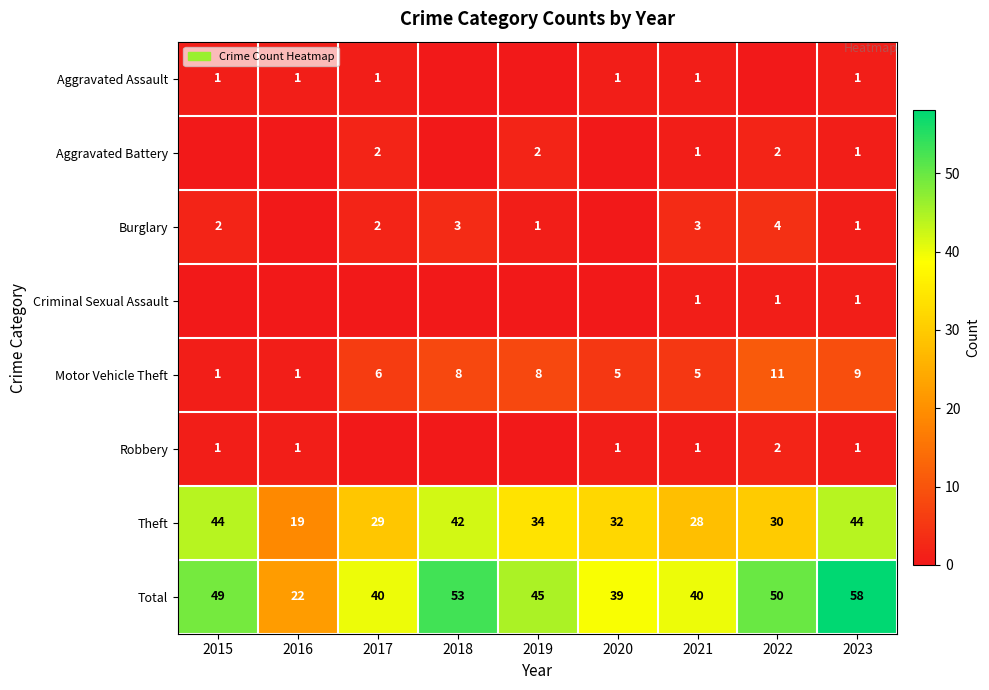

What value does the Theft series have at 2016?

19